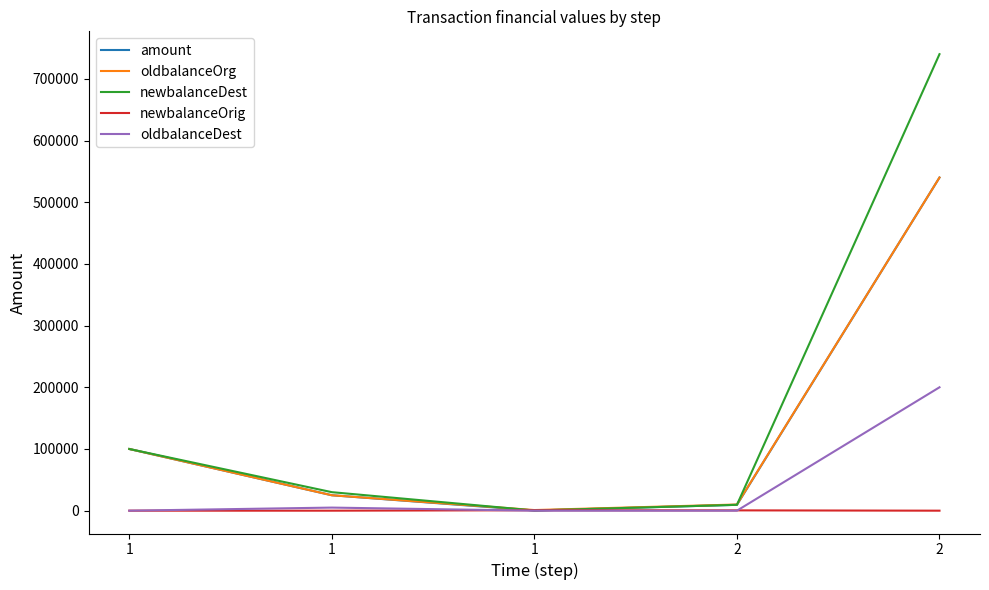

Is the value of newbalanceOrig at 1 greater than the value of oldbalanceOrg at 1?

No